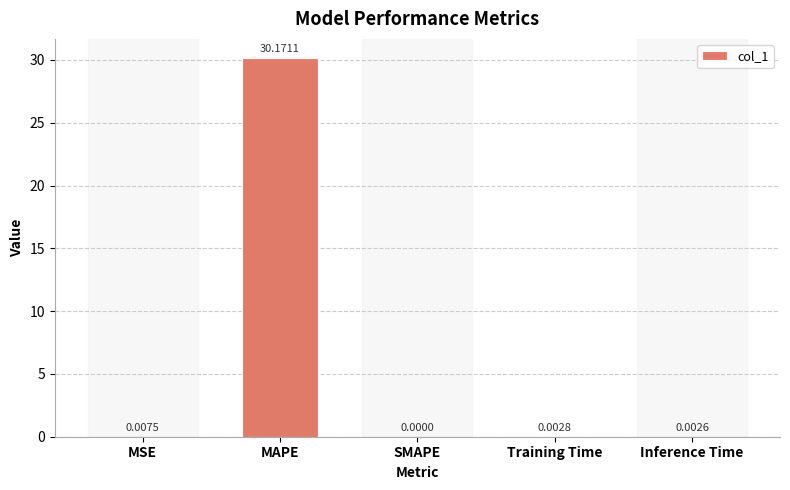

At which label is the value closest to 15?

MSE